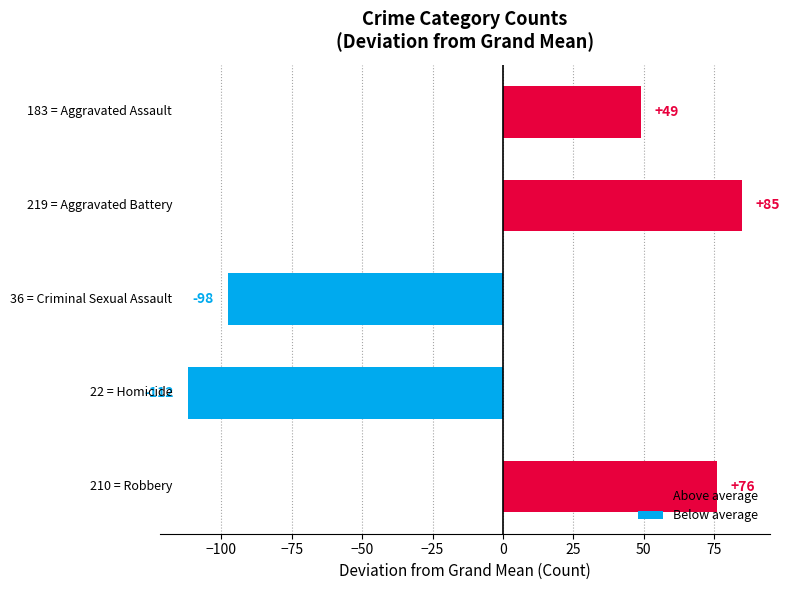

What is the smallest value displayed?

-111.9